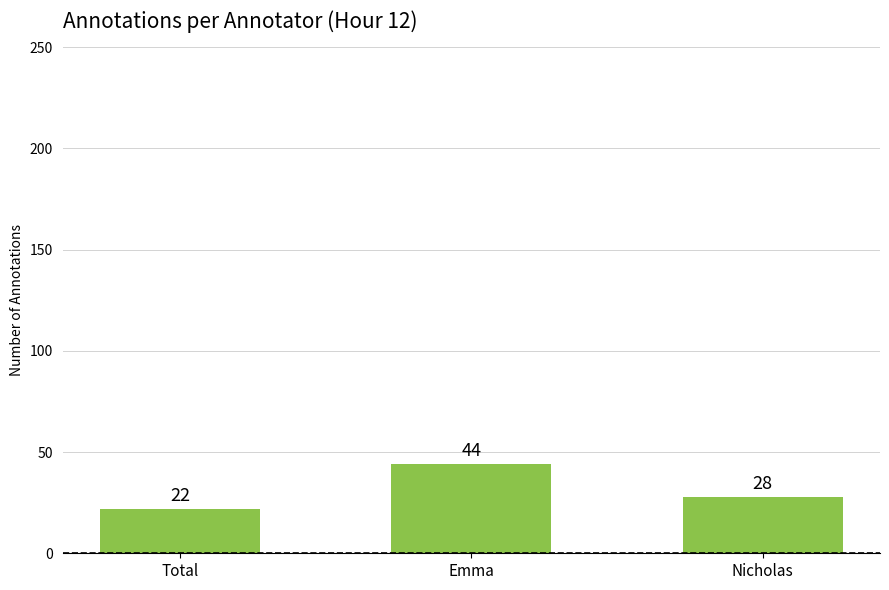

How many bars are there in total?

3